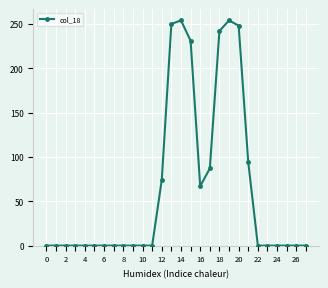

Reading left to right, list all the values displayed in this chart.

0	0	0	0	0	0	0	0	0	0	0	0	74	250	254	231	67	87	242	254	248	94	0	0	0	0	0	0